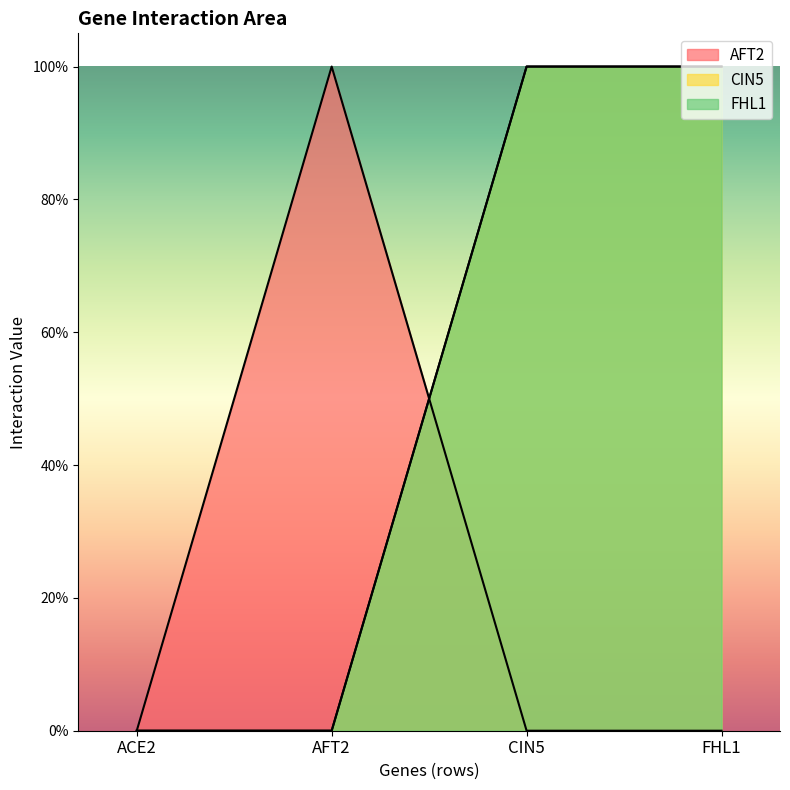

Is it true that AFT2 equals 1 at AFT2?

True